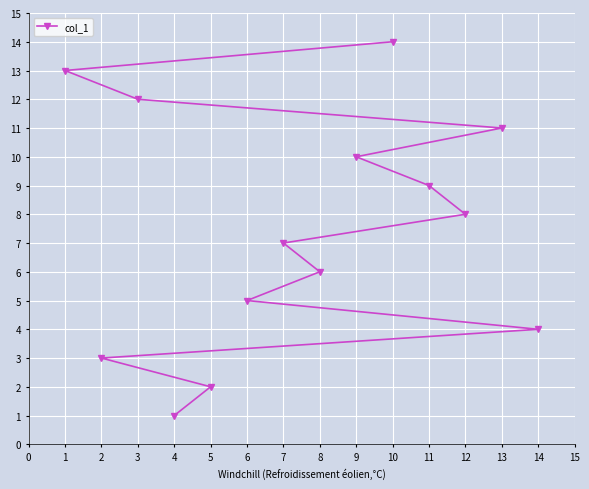

What is the difference between the maximum and minimum values?

13